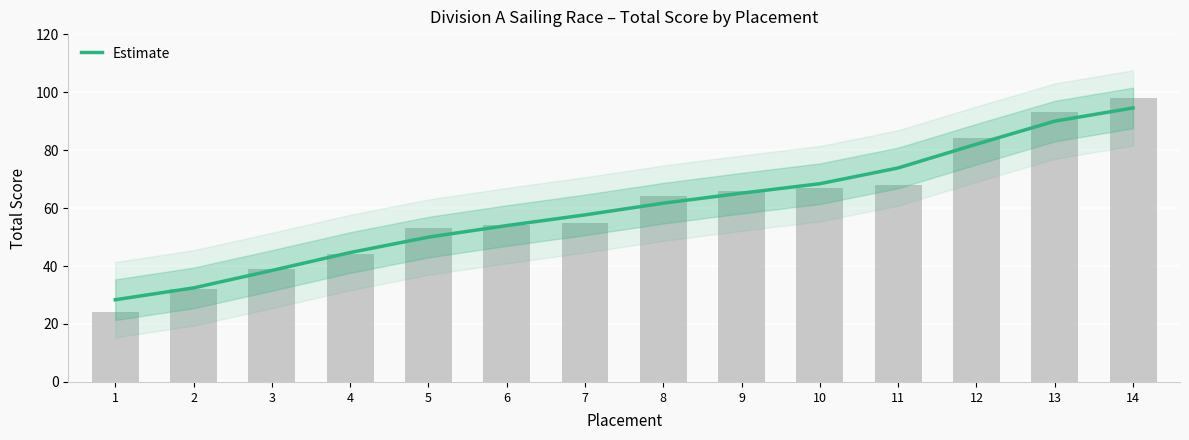

The chart shows a value of 94.5 at 14. True or false?

True